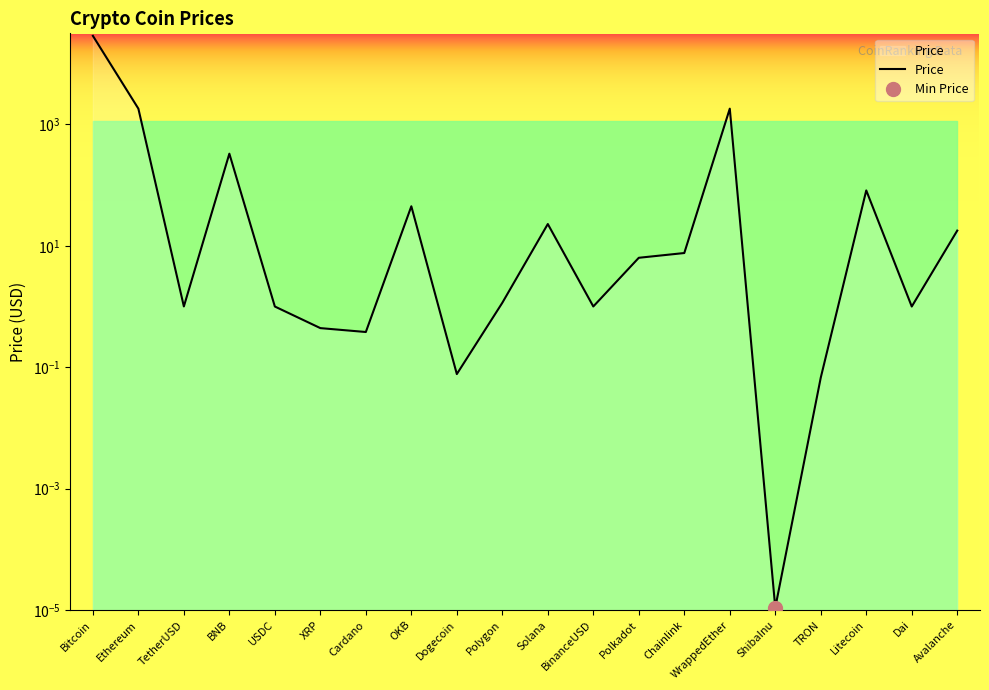

Where is the first local maximum?

BNB